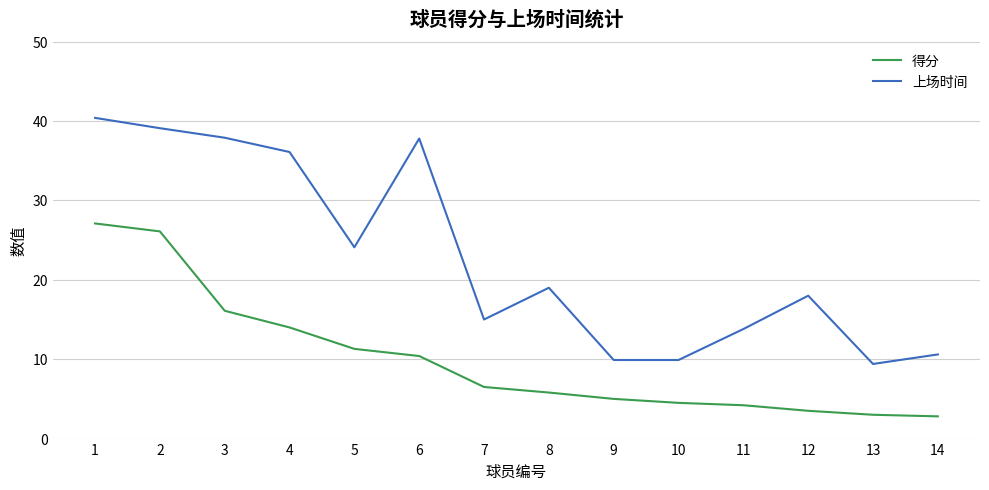

Which series has the largest range (max minus min)?

上场时间